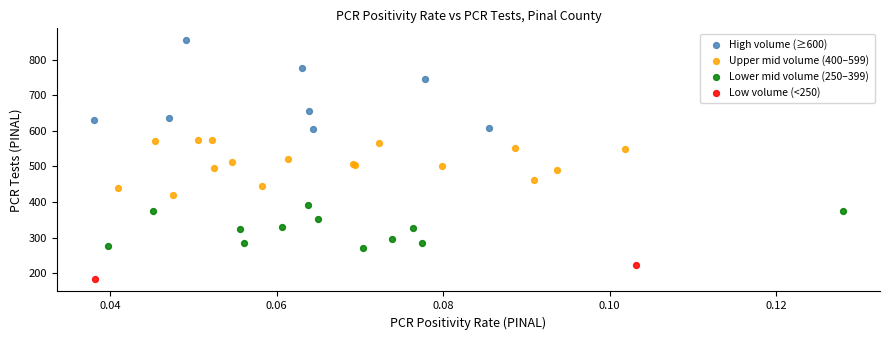

What are all the series names shown in the legend?

High volume (≥600), Upper mid volume (400–599), Lower mid volume (250–399), Low volume (<250)